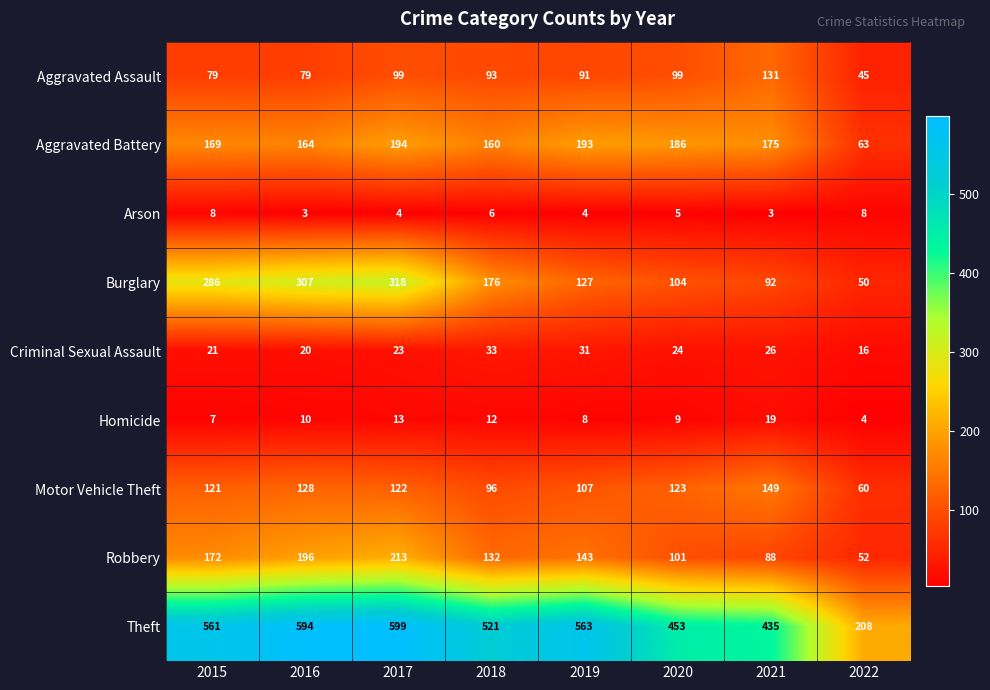

What is the sum of the Theft values at 2018 and 2015?

1082